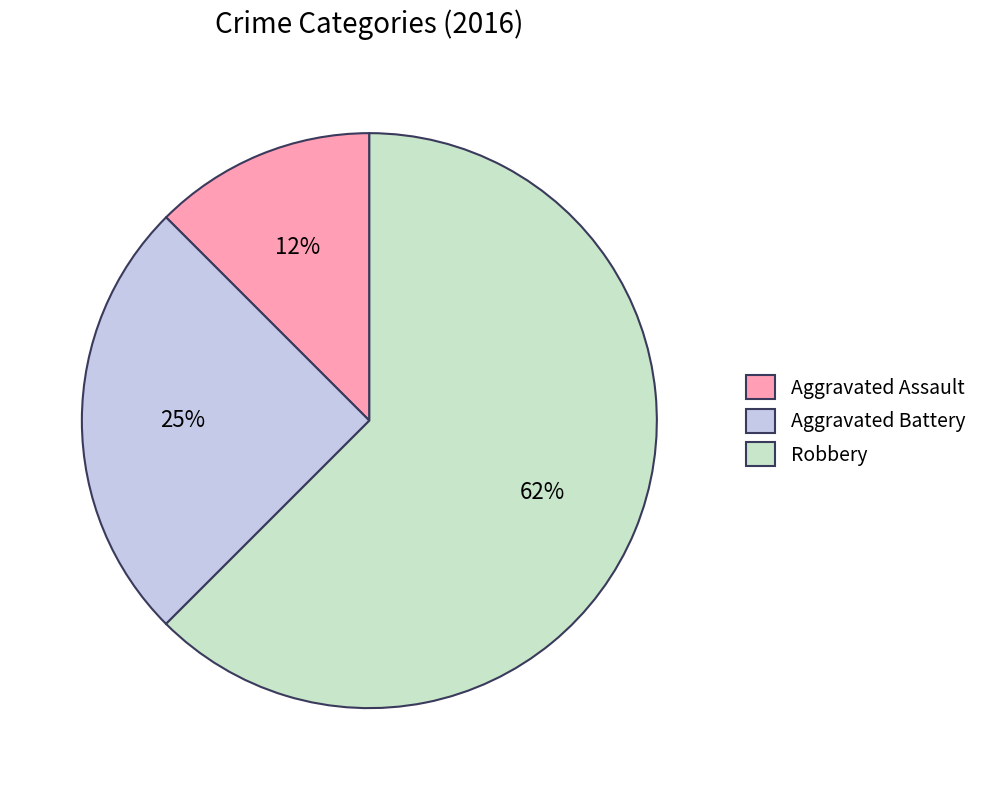

Is the sum of Aggravated Assault and Robbery greater than half?

Yes